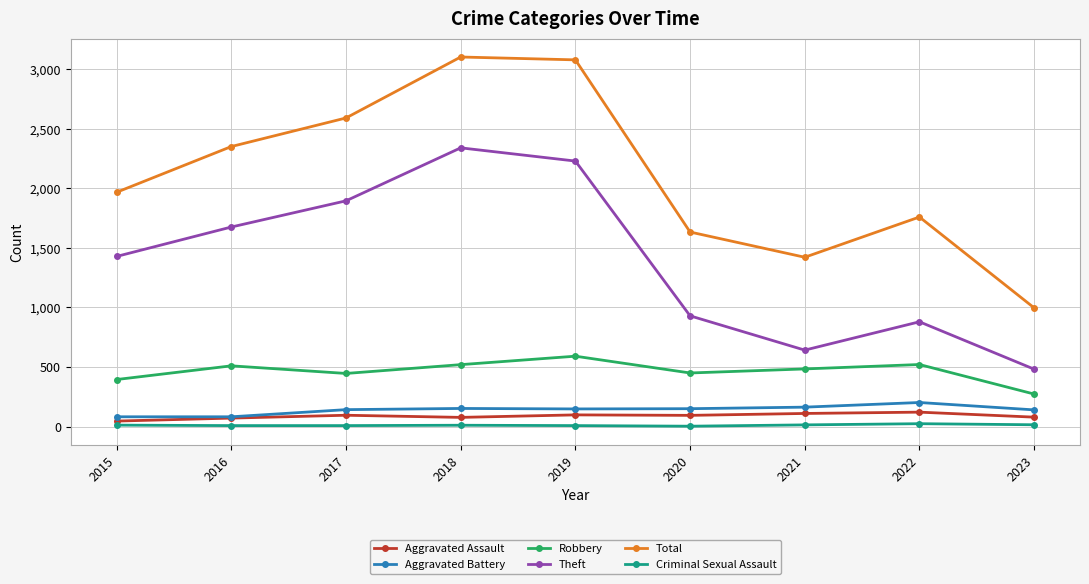

True or false: Robbery and Total intersect in this chart.

False